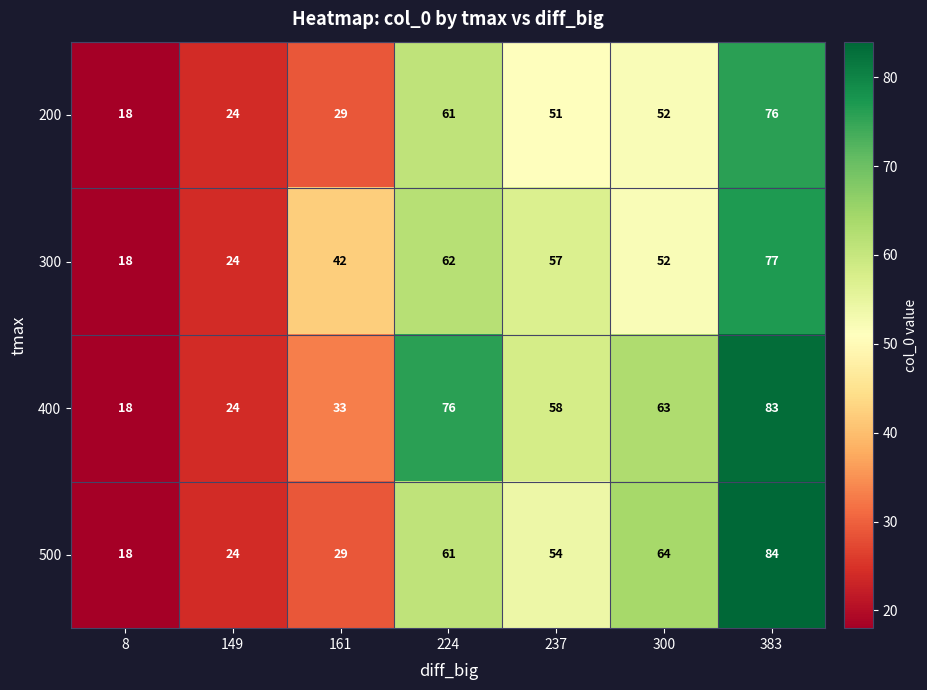

Which series has the largest total across all categories?

400